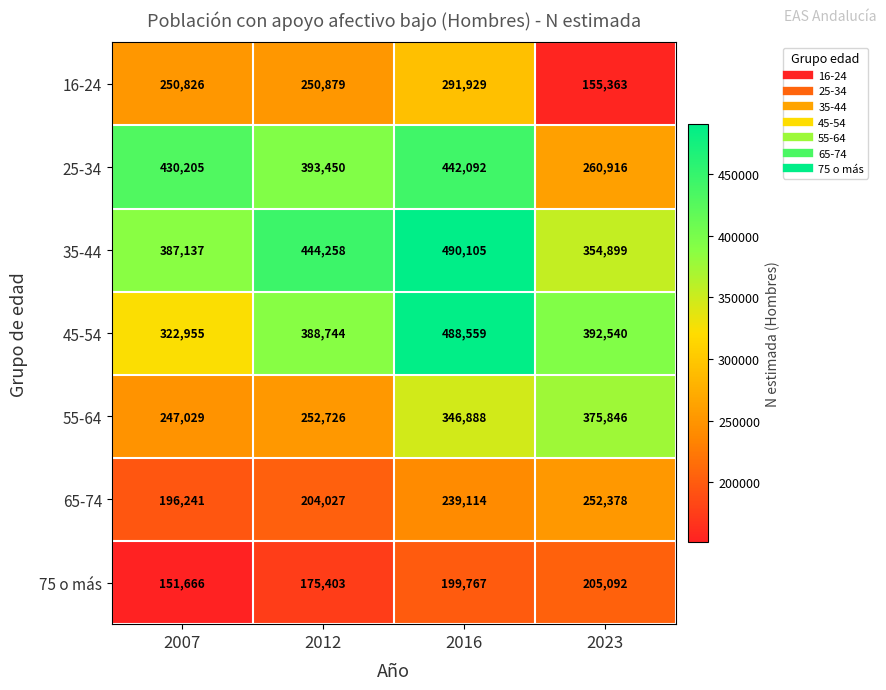

At how many categories does at least one series exceed 416401?

3